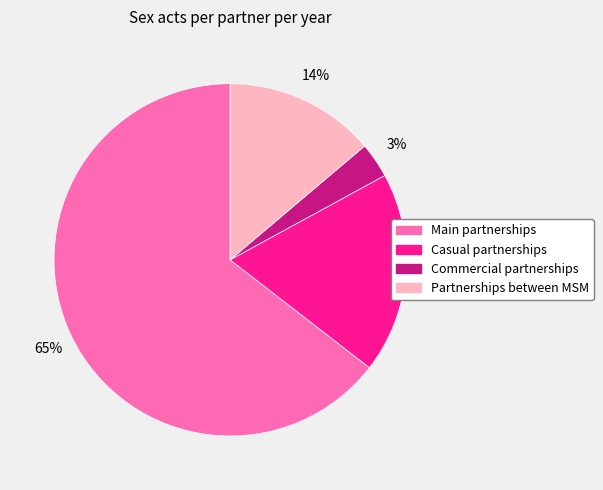

To the nearest percent, what is the average slice percentage?

25%